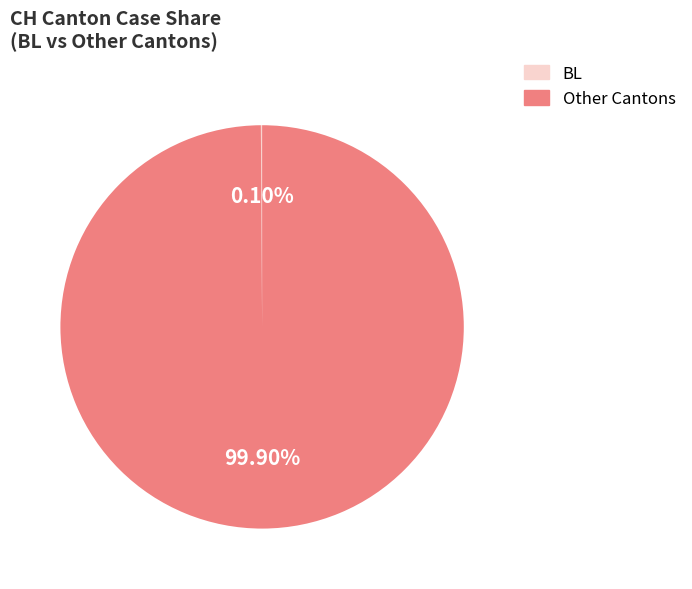

Does any single category account for the majority?

Yes